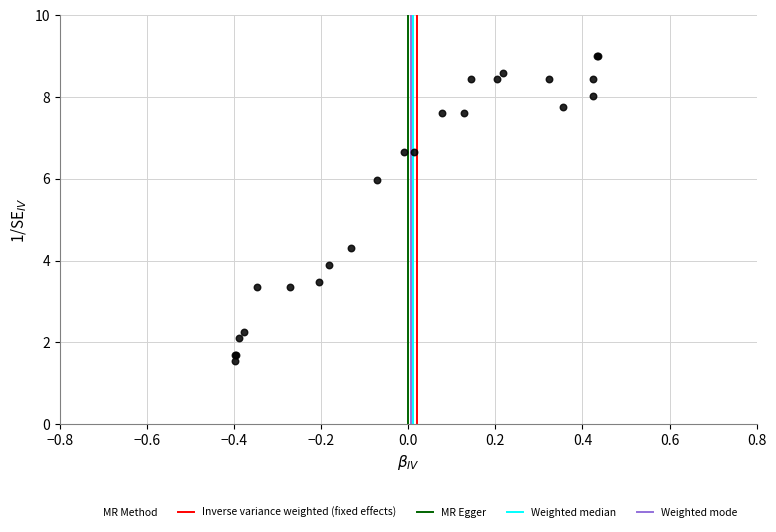

What Y value in the scatter plot is closest to 5?

4.3